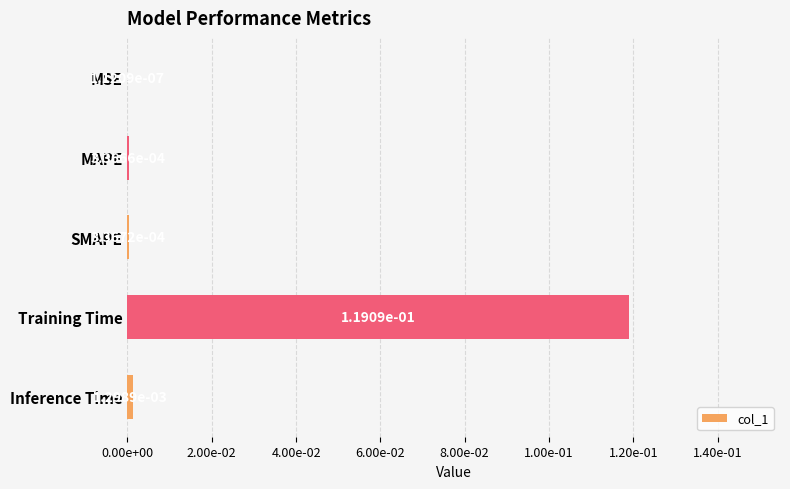

Are the bars horizontal?

Yes